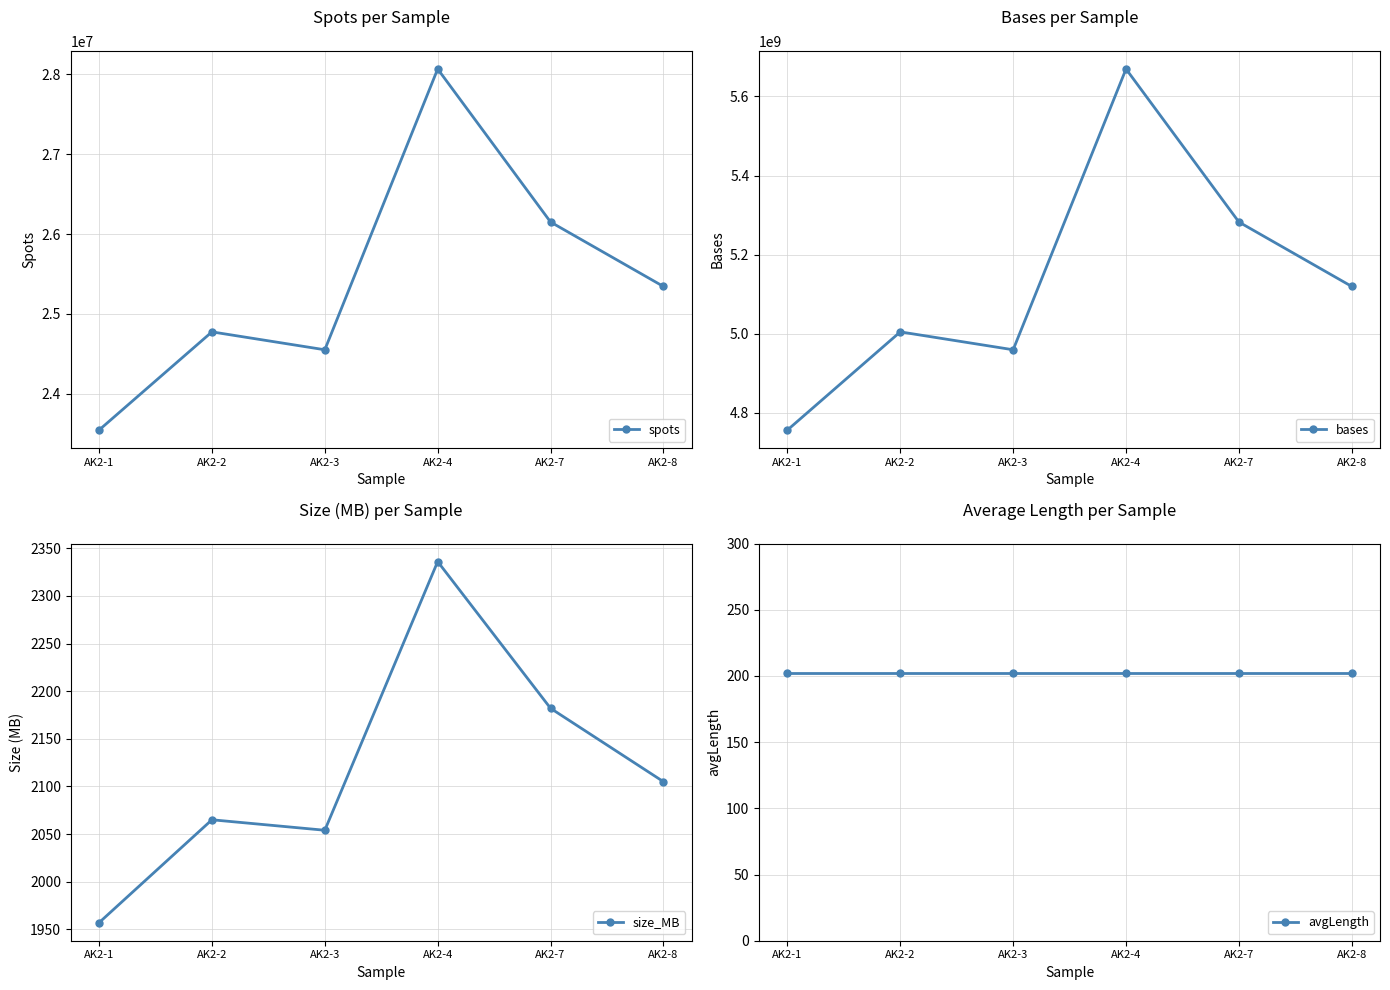

Which series has the largest total across all categories?

bases